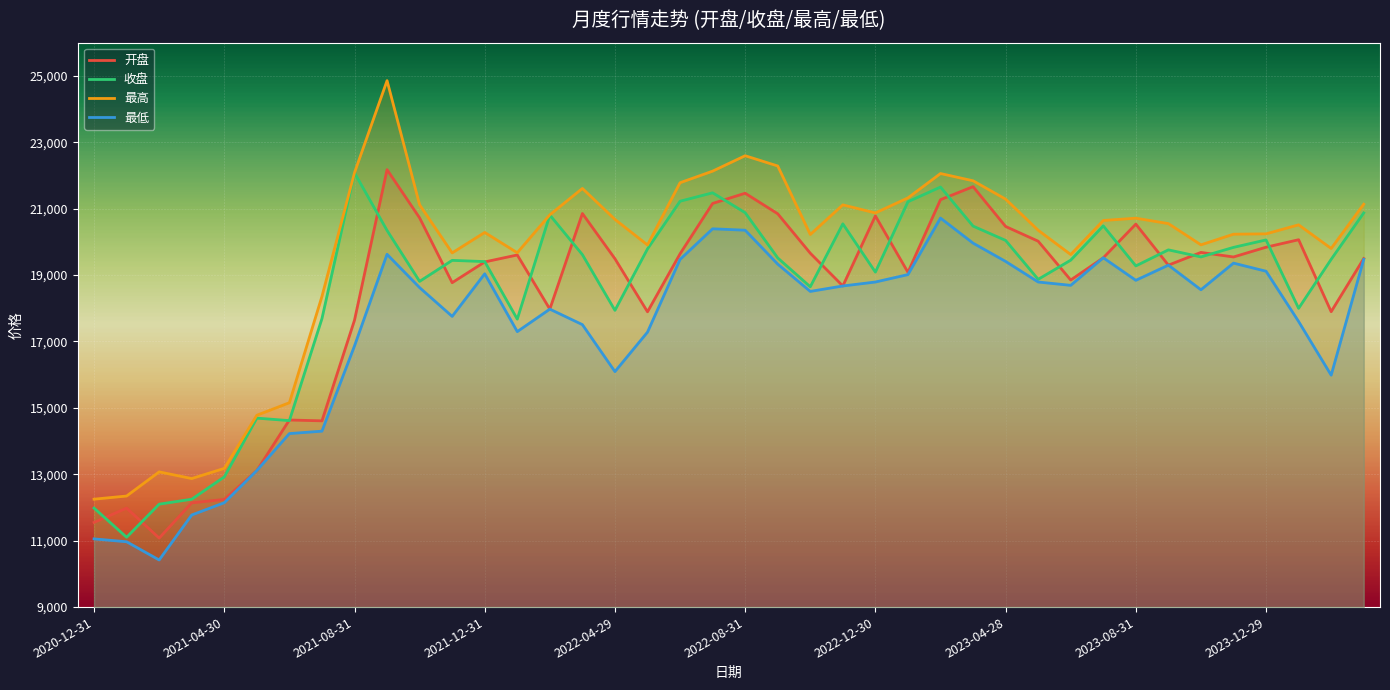

Which series has the largest total across all categories?

最高